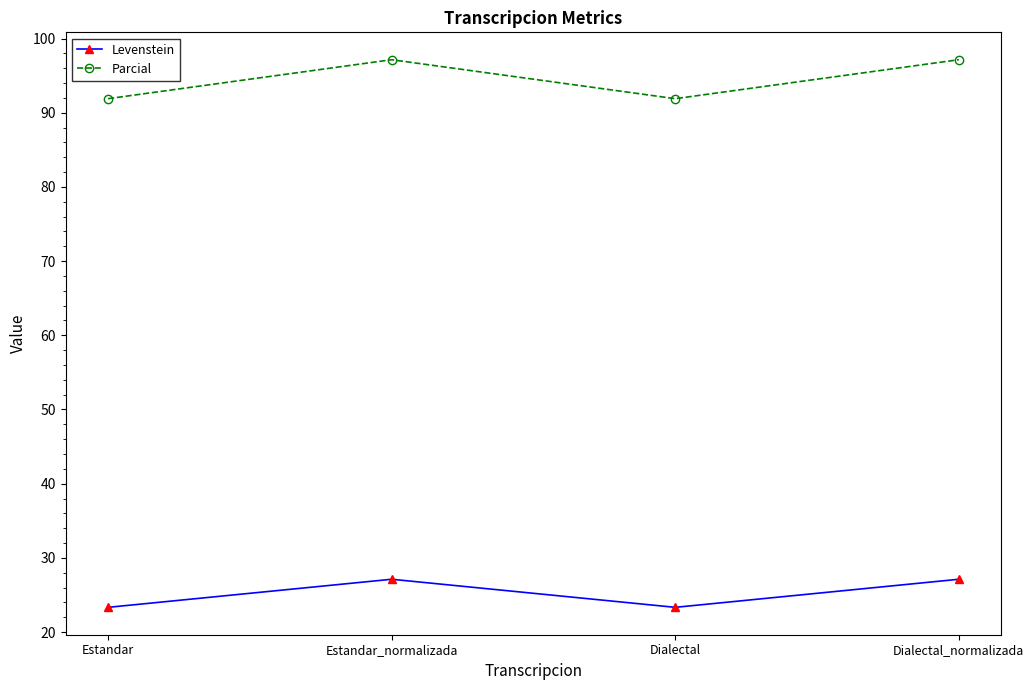

What is the average value of the Levenstein series?

25.2